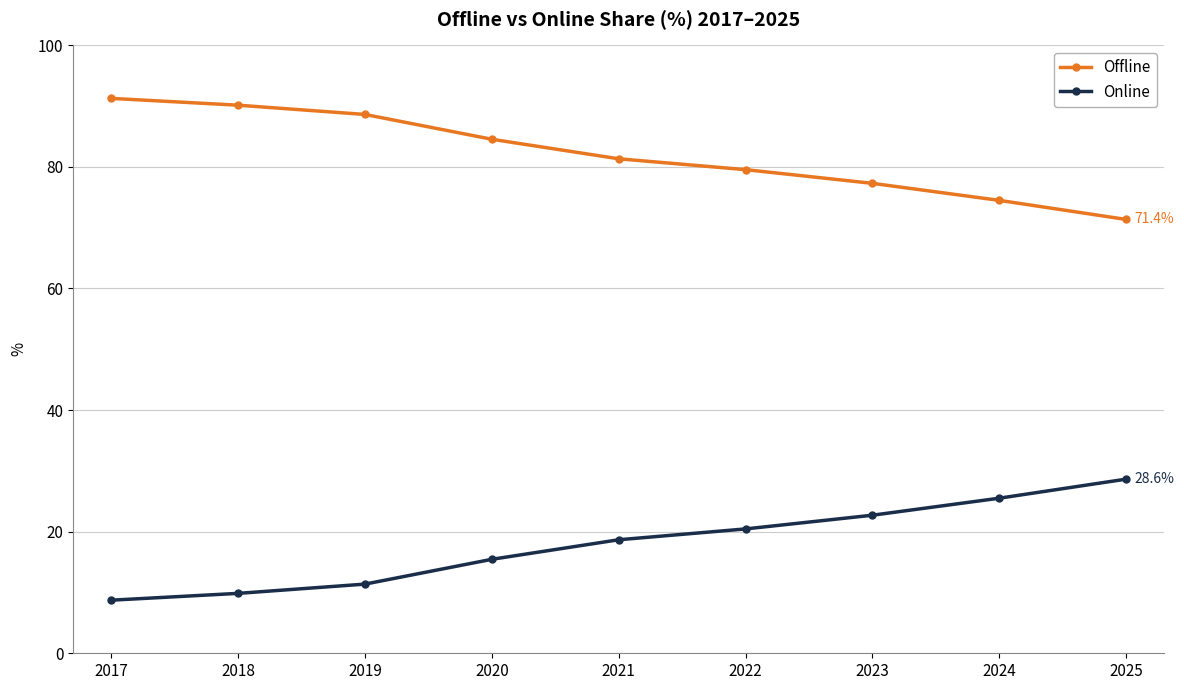

List the labels in order of Offline value, smallest first.

2025, 2024, 2023, 2022, 2021, 2020, 2019, 2018, 2017